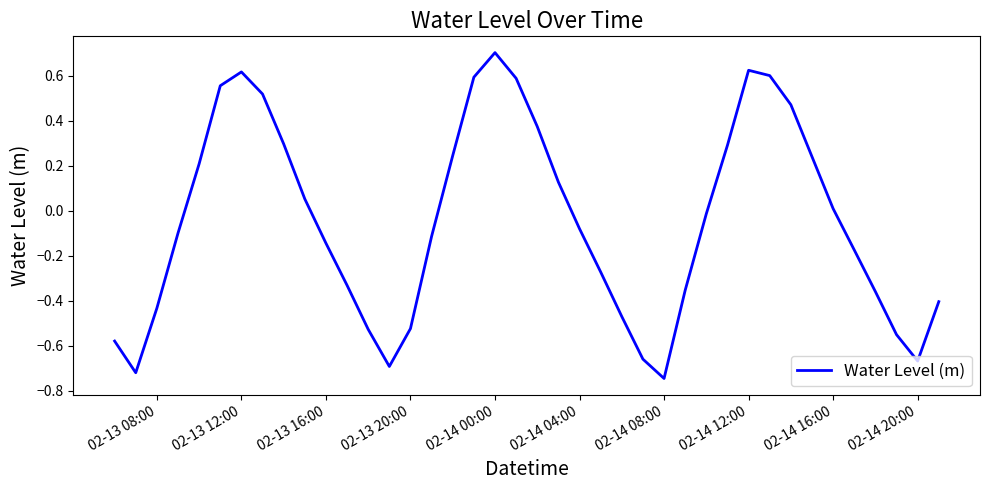

What is the greatest value displayed?

0.7